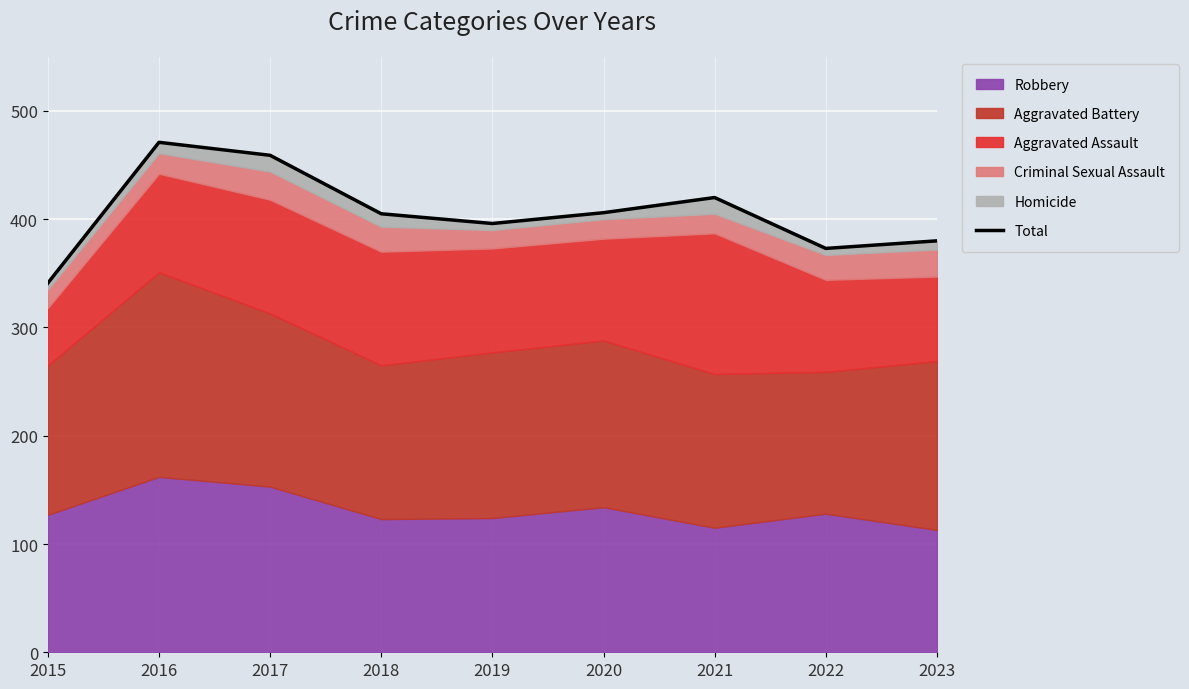

Where does the data first go above 405?

2016